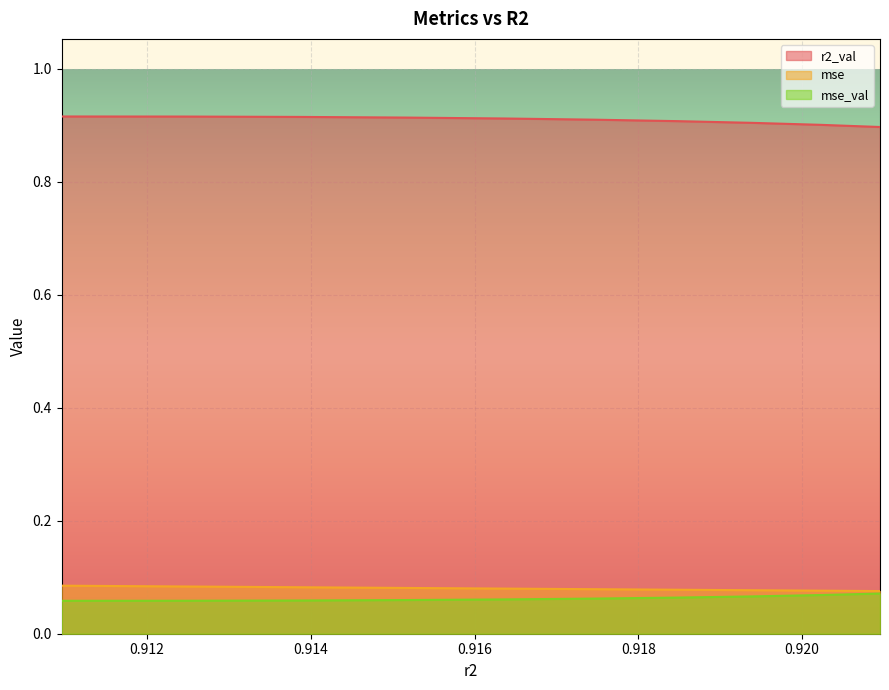

Between 0.9138655252455882 and 0.9202149299550904, which series saw the biggest shift?

r2_val